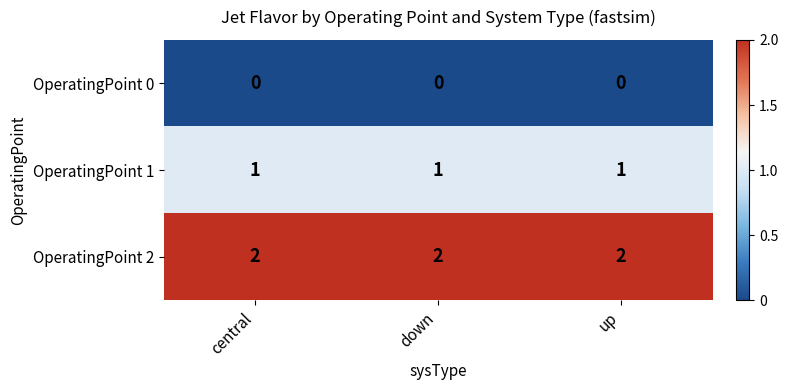

Is it true that OperatingPoint 1 equals 1 at down?

True